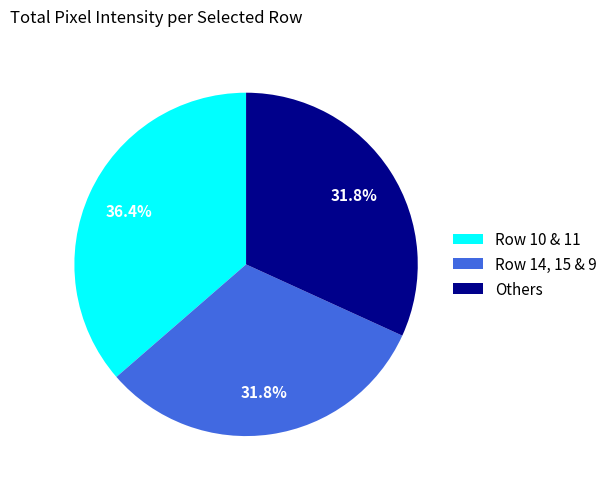

Between Row 10 & 11 and Others, which is larger?

Row 10 & 11